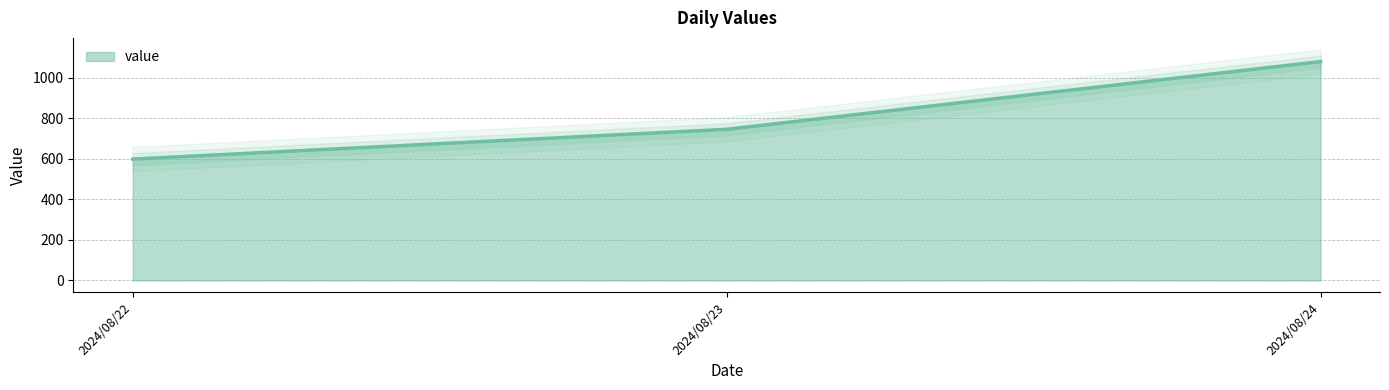

Is it true that the value at 2024/08/24 is 1080?

True